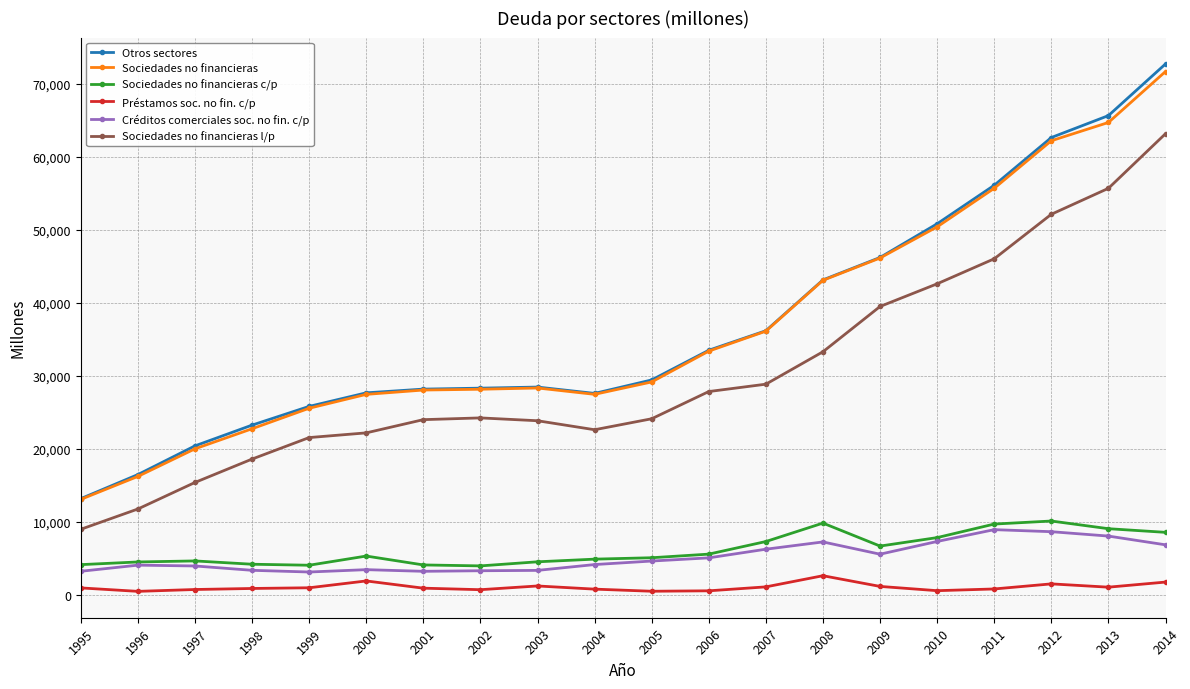

What is the difference between the highest and lowest values at 1999?

24853